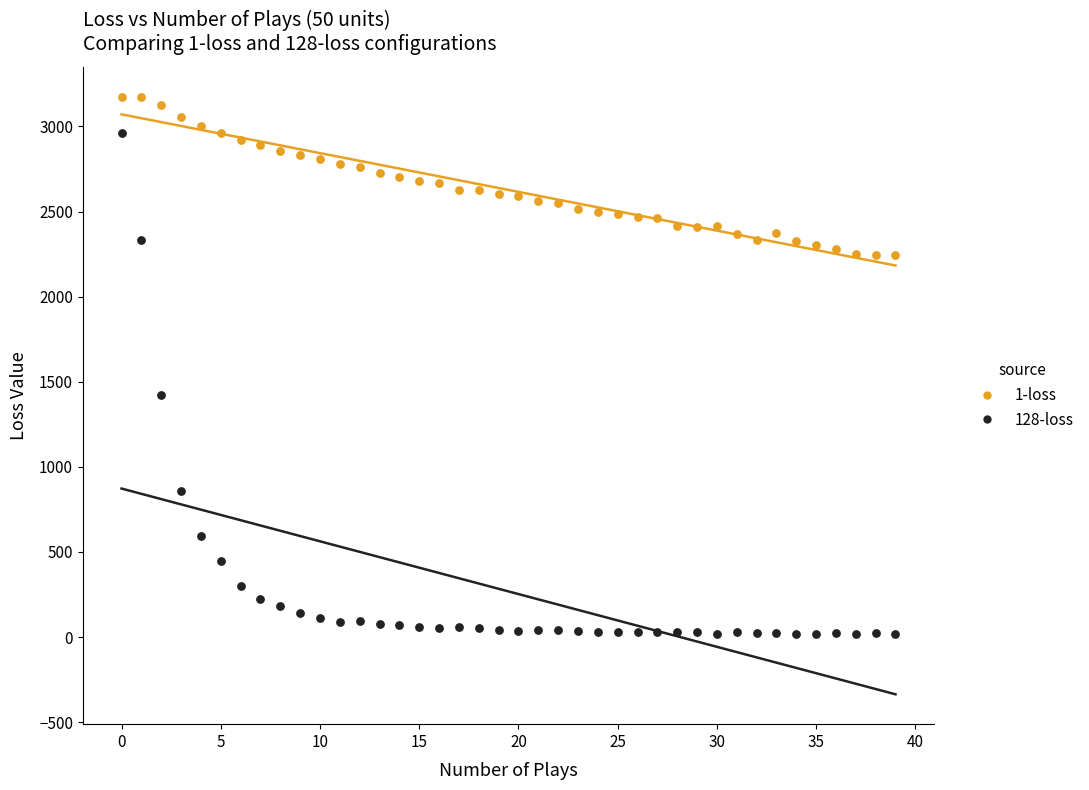

Across all series, what Y value is closest to 1595?

1422.8